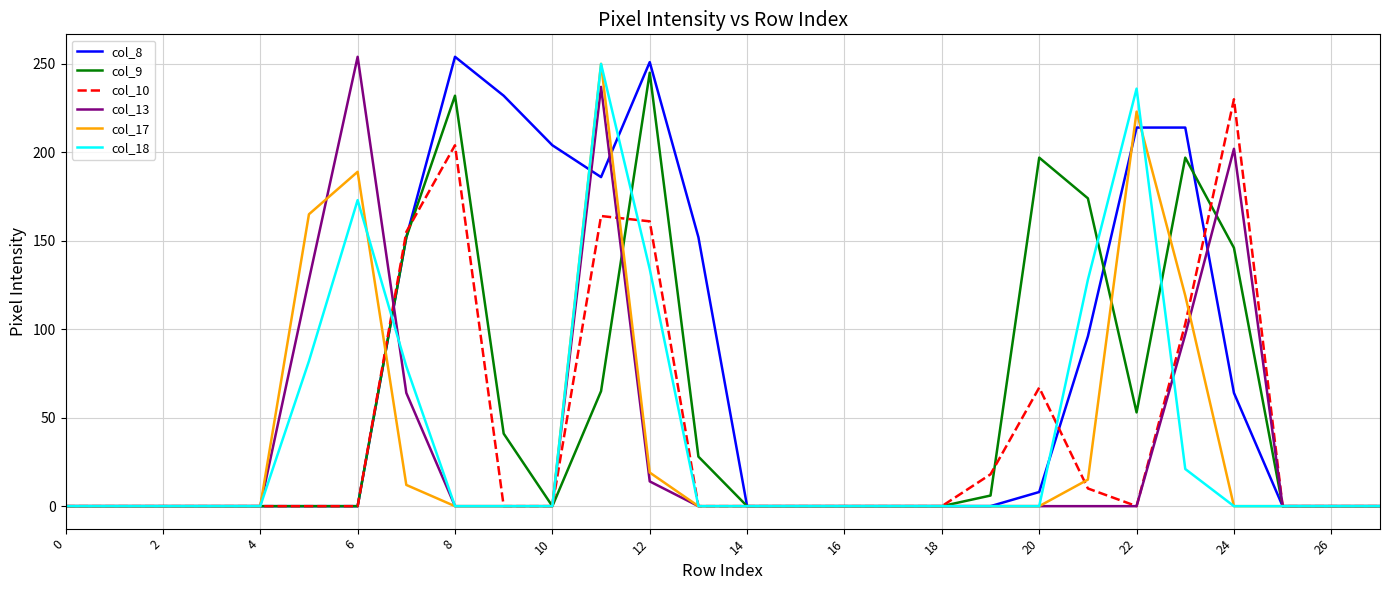

At how many categories does at least one series exceed 45?

14